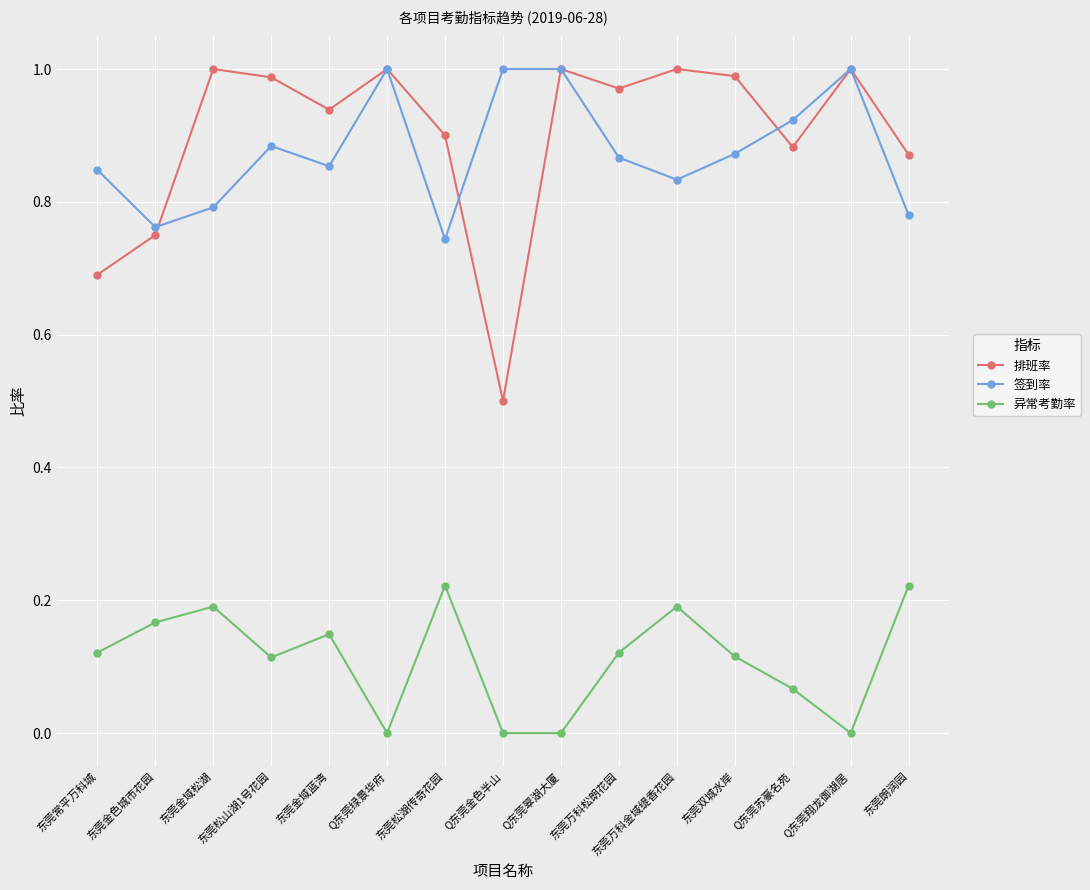

True or false: 异常考勤率 and 排班率 cross at least once.

False